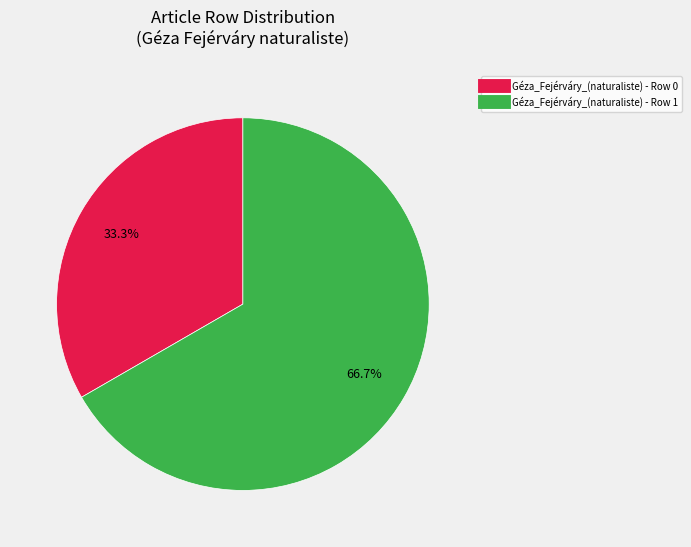

Does Géza_Fejérváry_(naturaliste) - Row 0 account for over 50% of the chart?

No